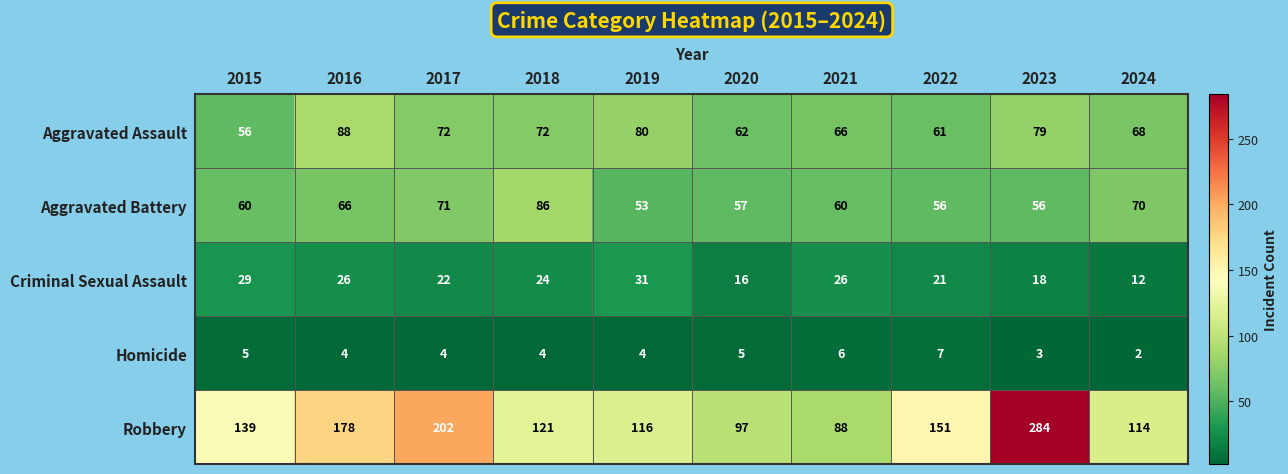

What is the spread (max minus min) of values at 2015?

134